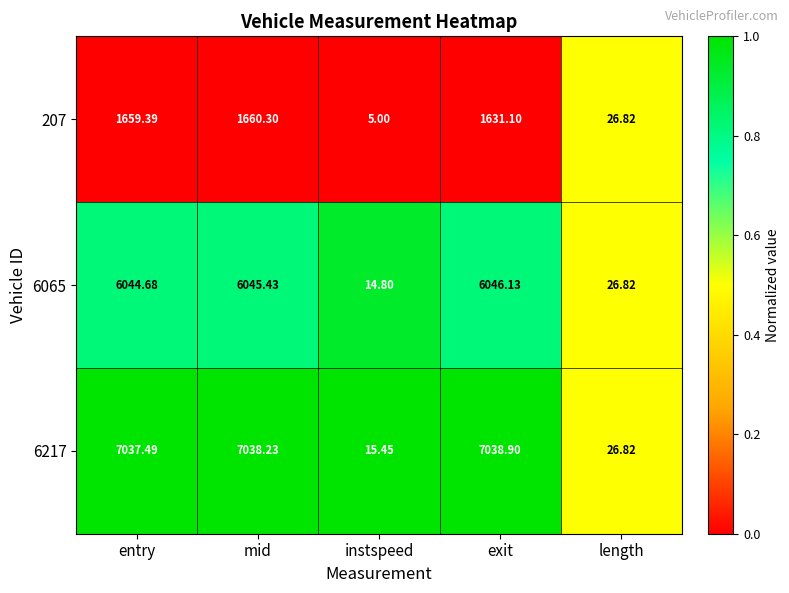

Which category has the lowest value across all series?

instspeed